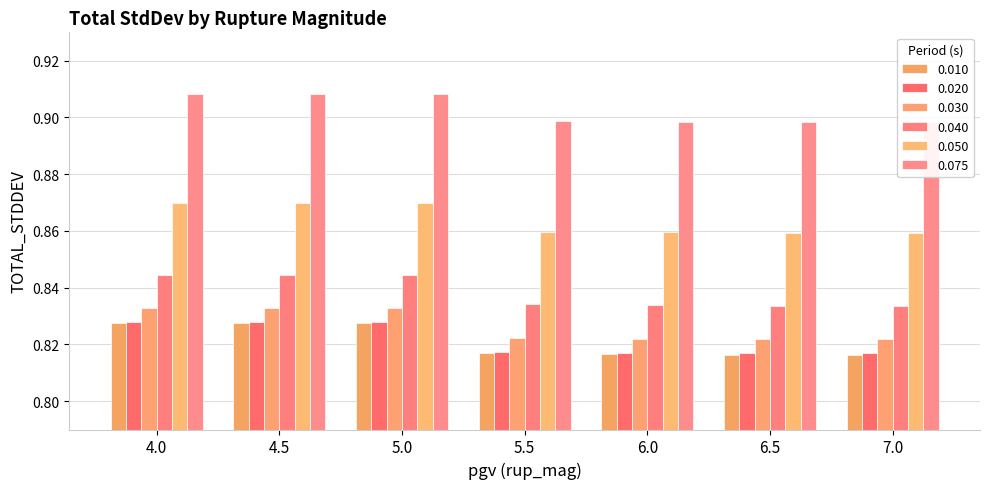

How many bars are there in each group?

6